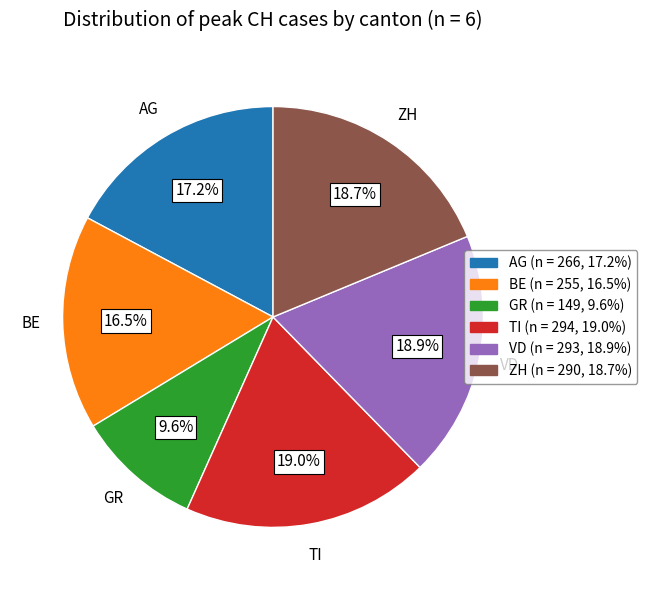

How many segments does this pie chart have?

6